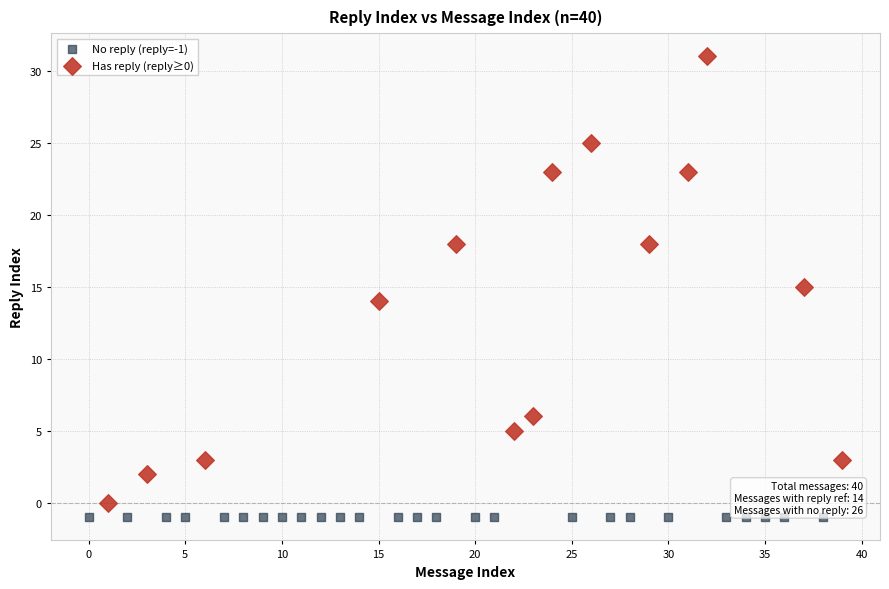

Which series contains the lowest Y value?

No reply (reply=-1)